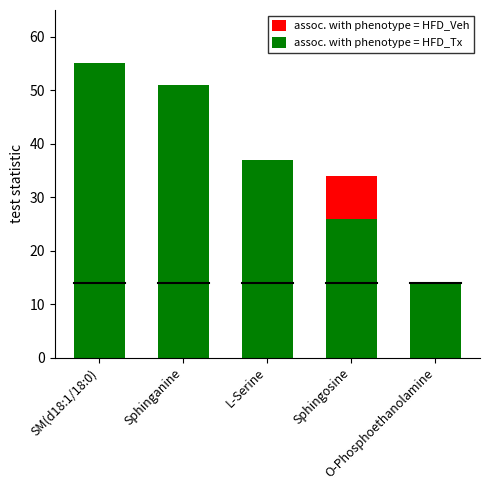

Rank the categories by assoc. with phenotype = HFD_Veh value from lowest to highest.

O-Phosphoethanolamine, L-Serine, Sphinganine, SM(d18:1/18:0), Sphingosine